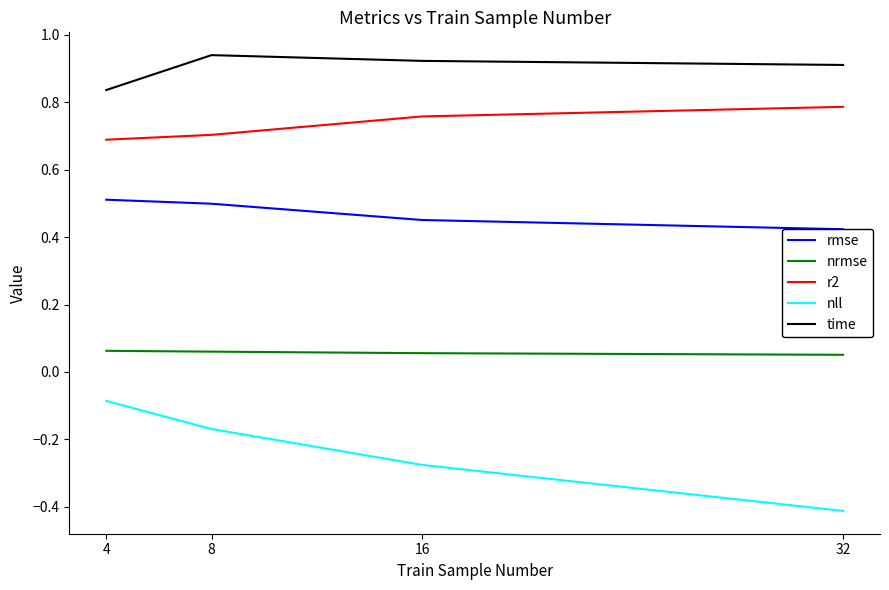

What is the value of the r2 point at the 4th from the left?

0.8